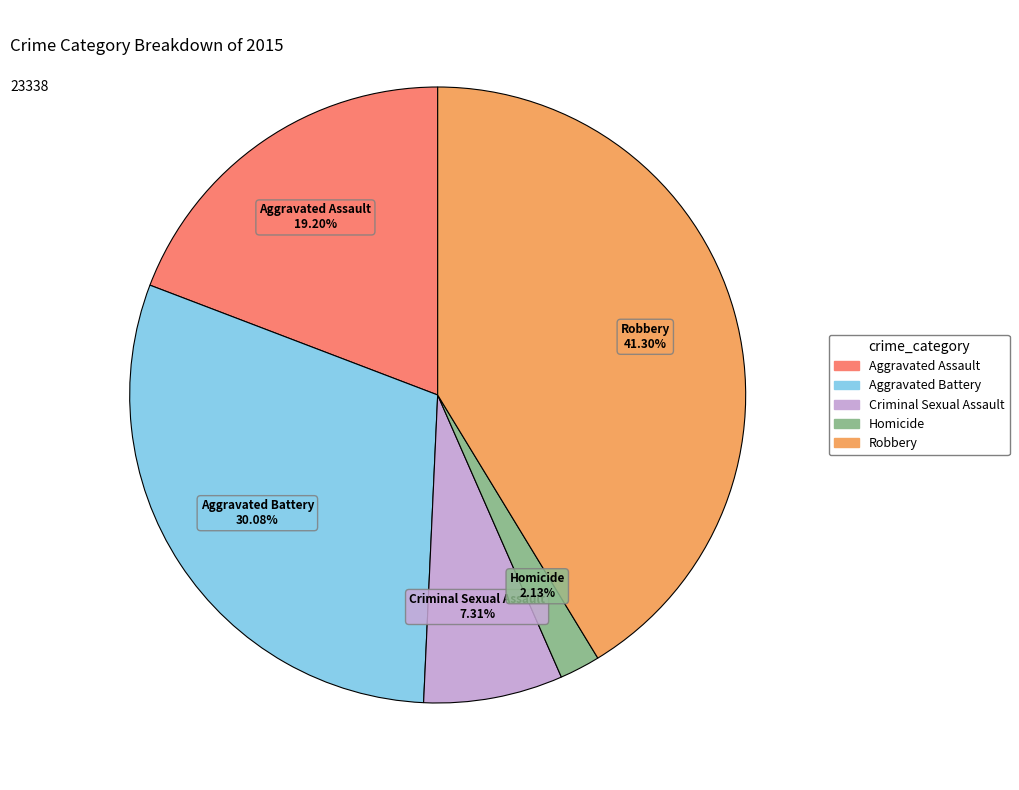

Is it true that Homicide is 8% of the pie?

False